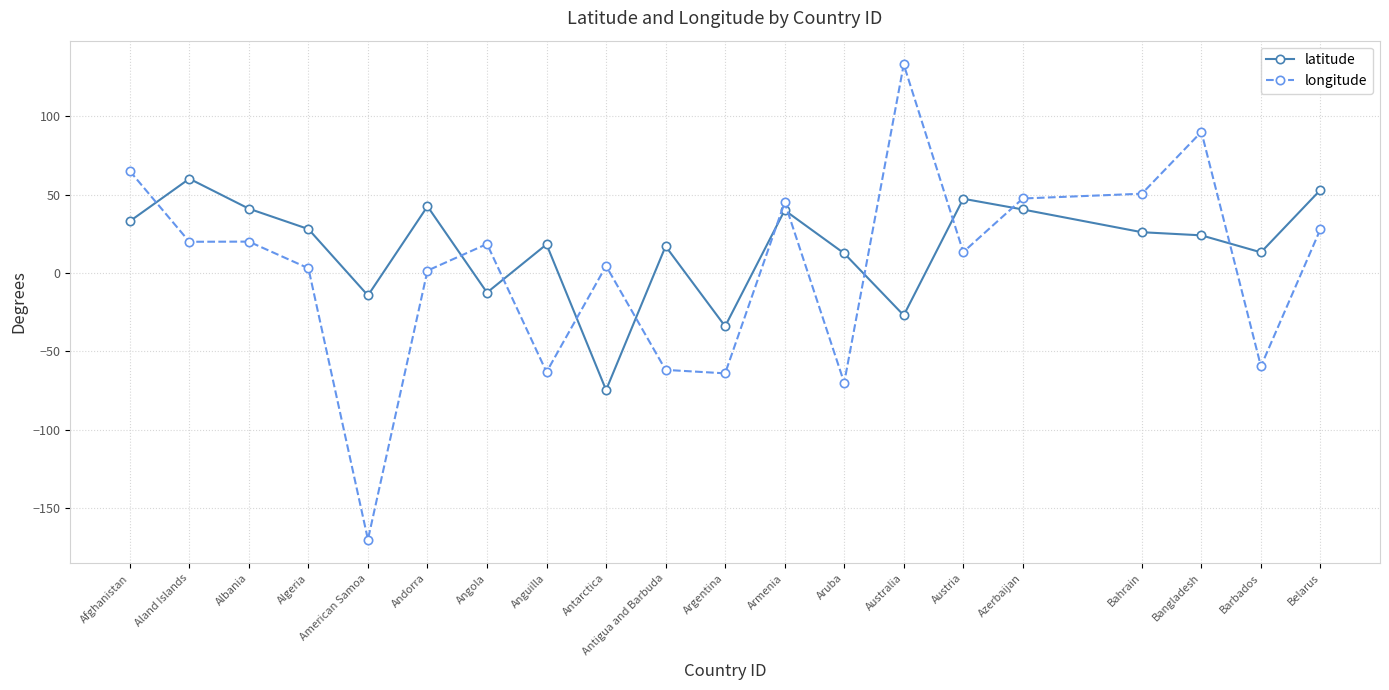

True or false: latitude has a value of 33.0 at Afghanistan.

True